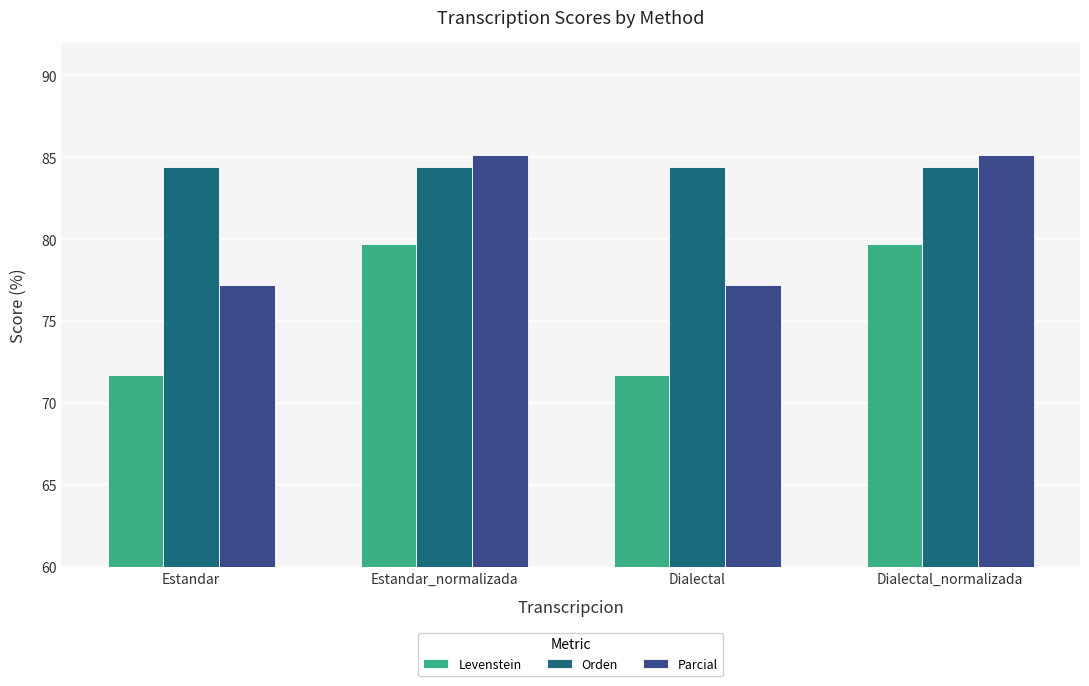

Which series has the largest total across all categories?

Orden